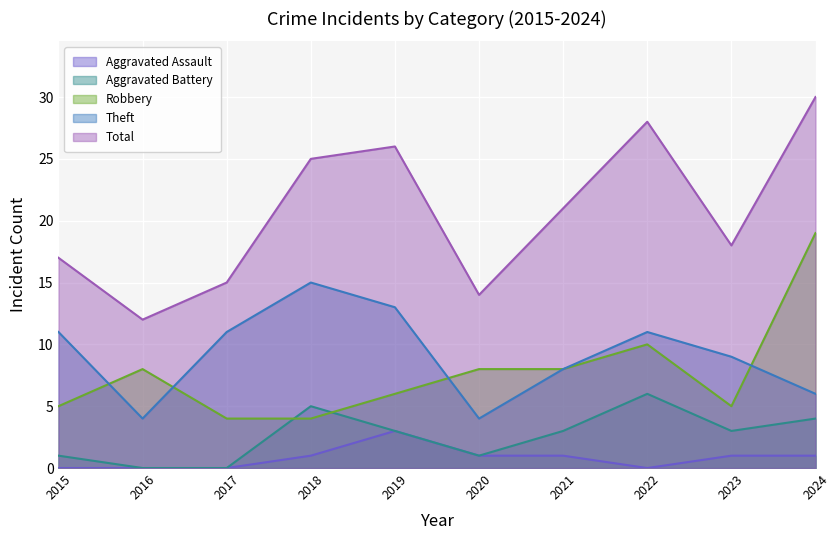

Where does the Total series first go above 21?

2018